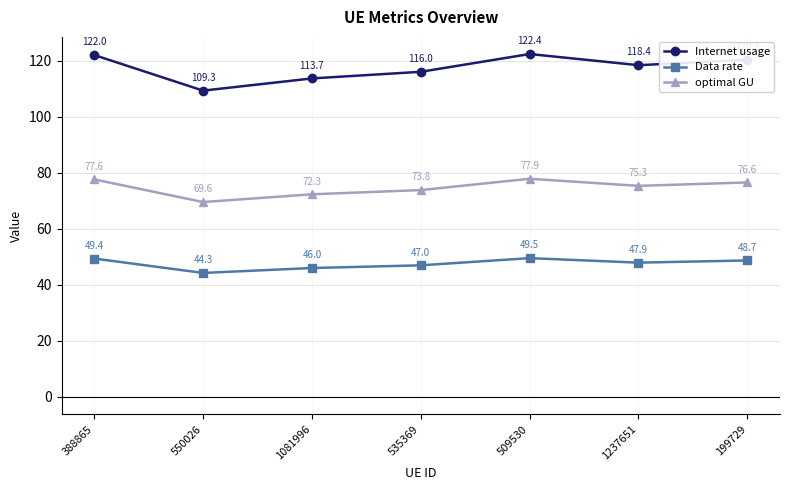

At which category does optimal GU reach its first local peak?

509530